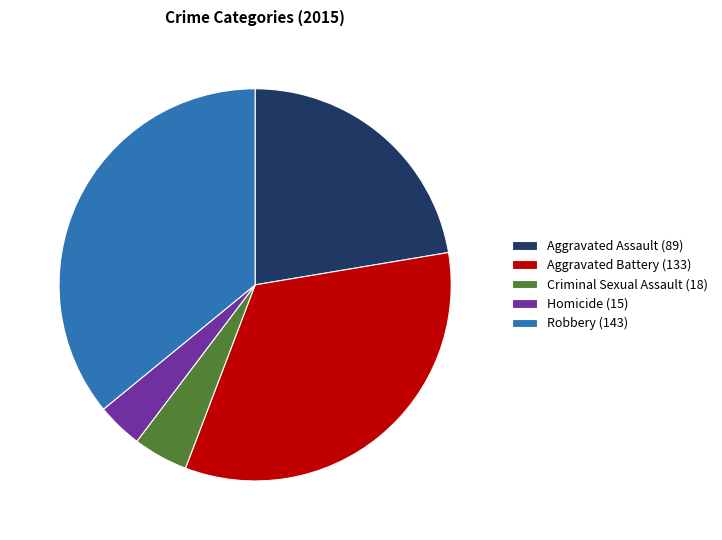

Does any single category account for the majority?

No